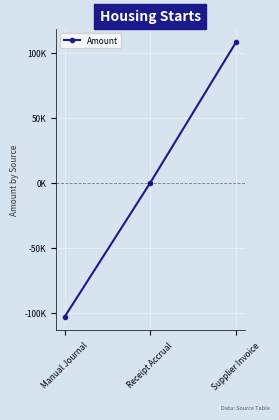

Does the chart have visible grid lines?

Yes